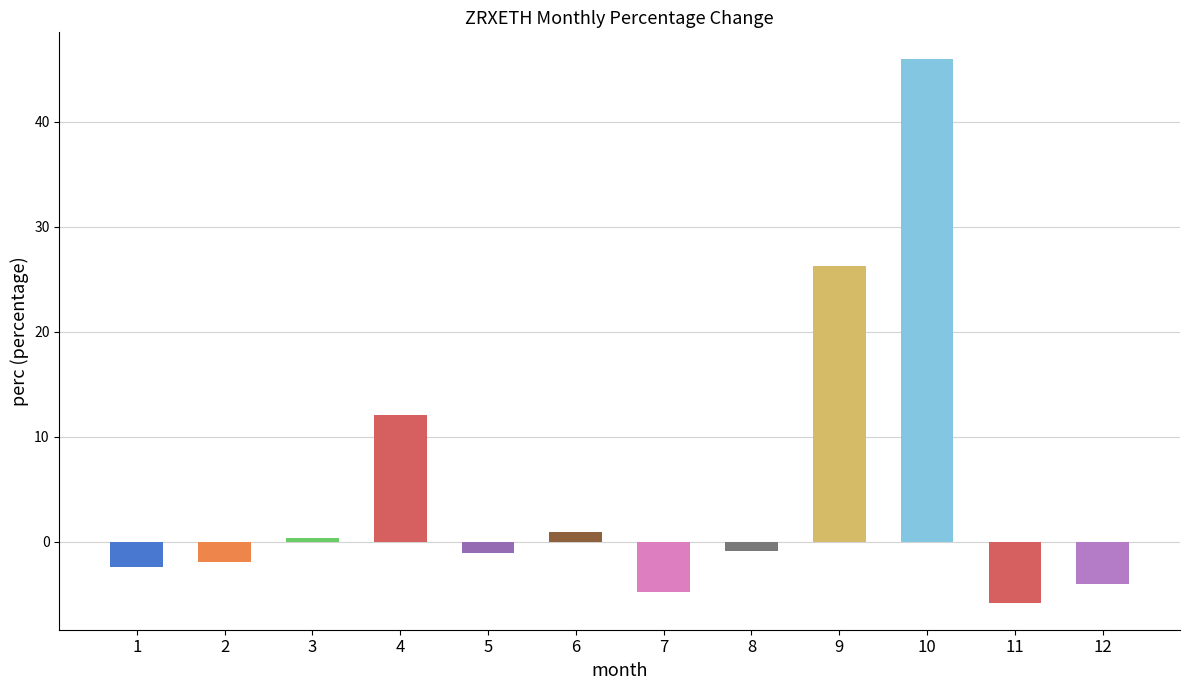

What is the smallest value displayed?

-5.8